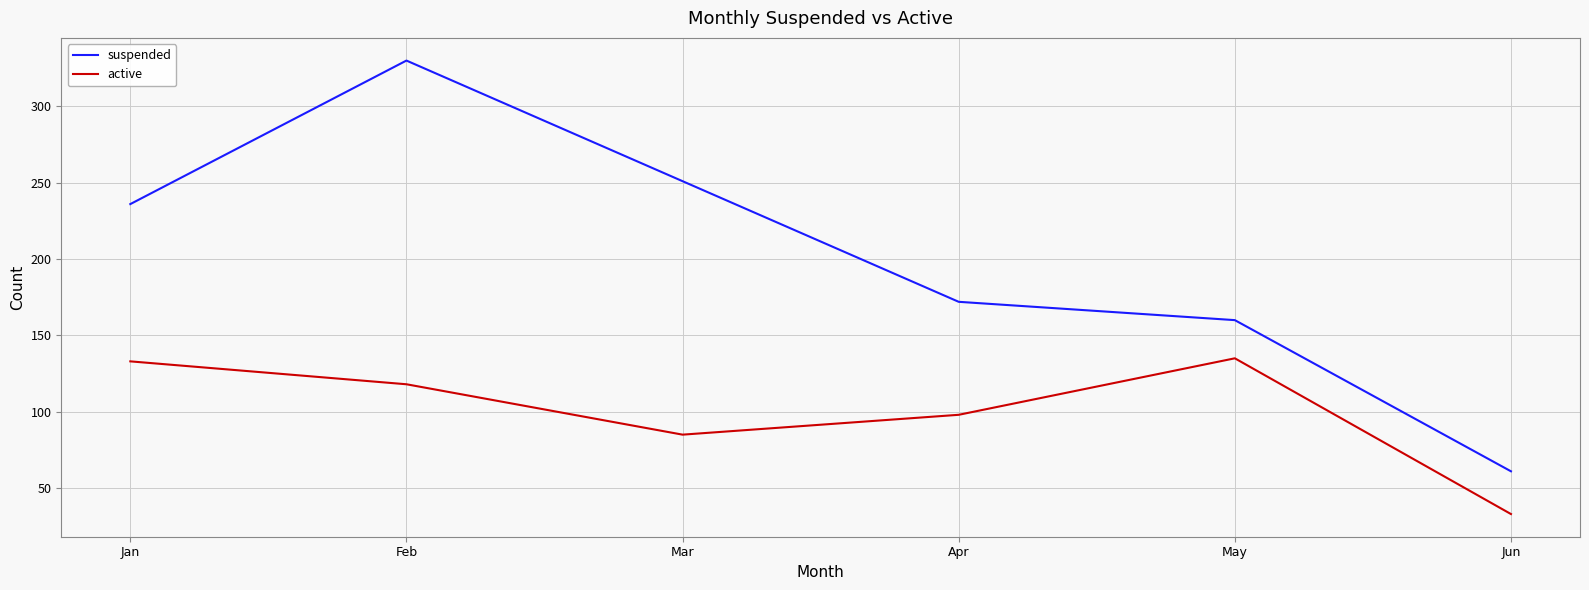

What is the spread (max minus min) of values at Apr?

74